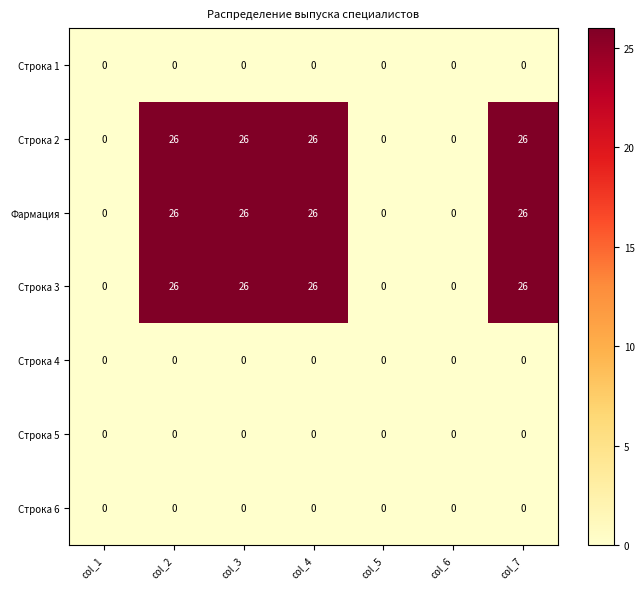

At how many categories does at least one series exceed 14?

4